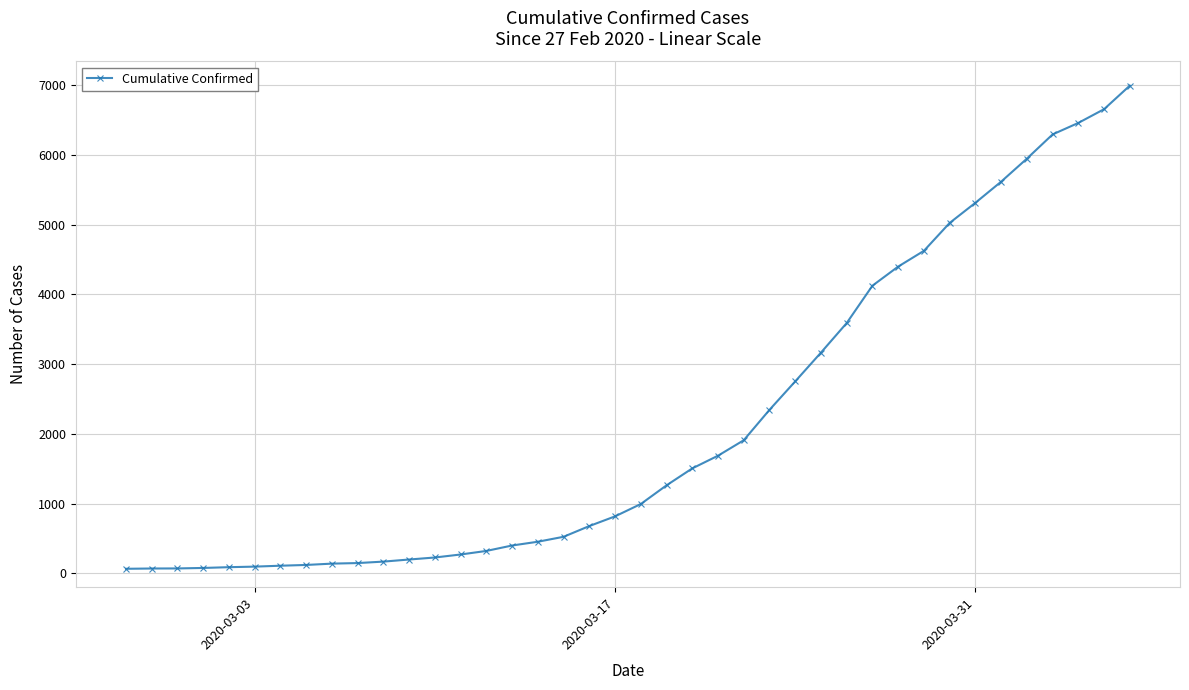

What is the maximum value shown in the chart?

6995